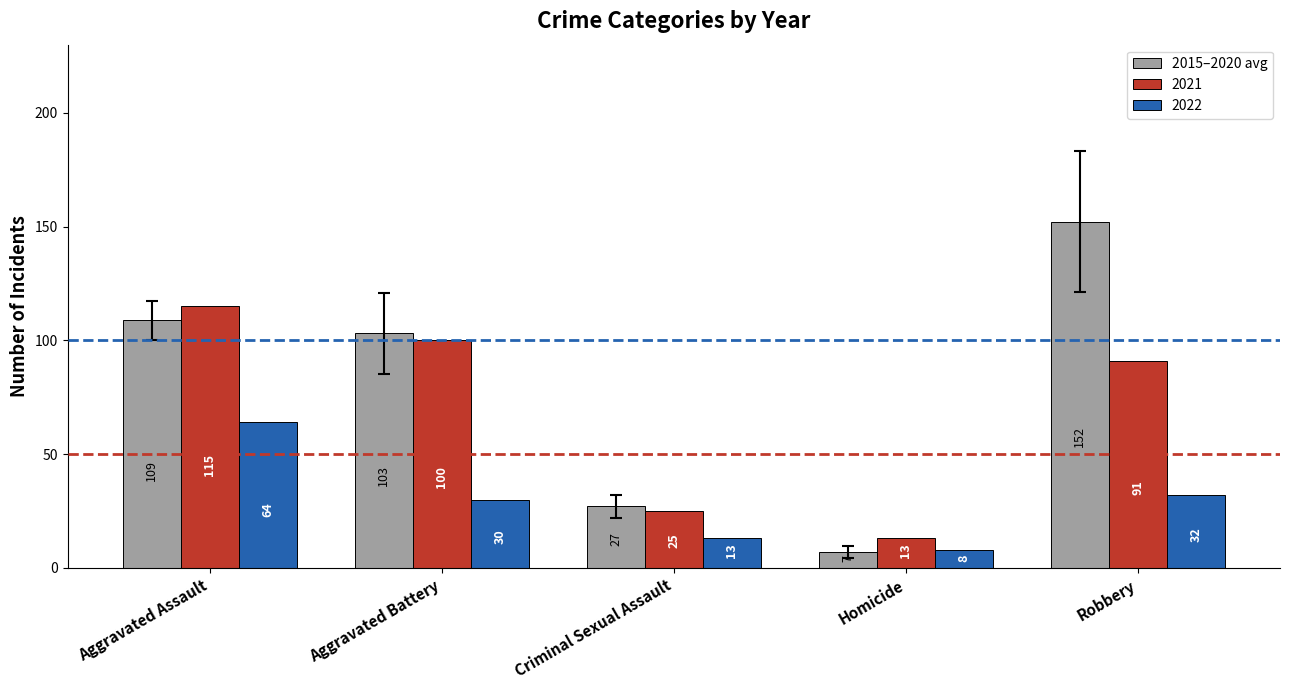

Rank the series by their maximum value, from highest to lowest.

2015–2020 avg, 2021, 2022